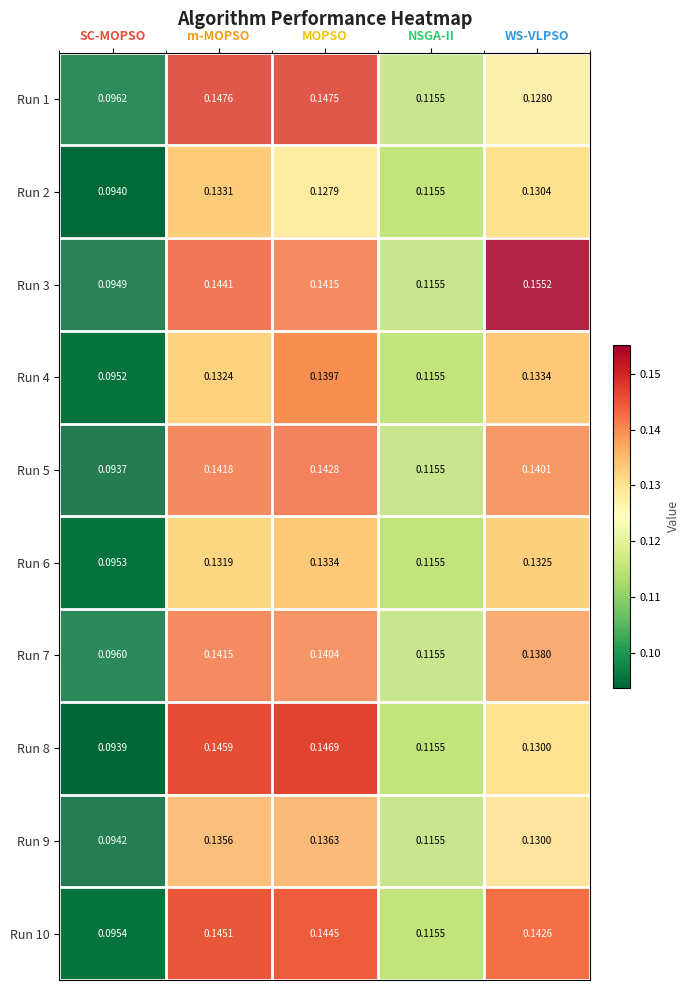

Which category has the lowest value in the Run 2 series?

SC-MOPSO